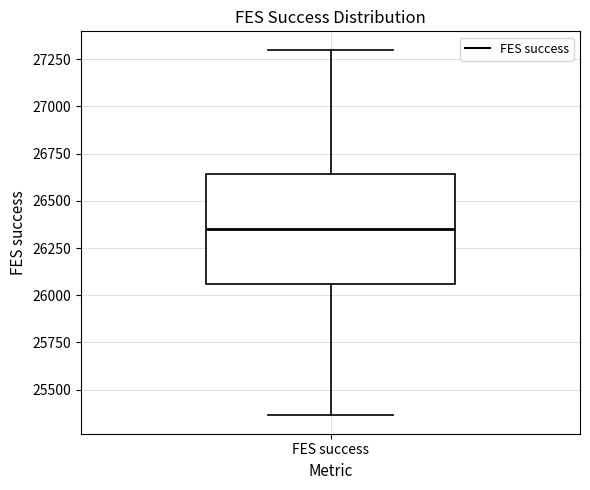

Transcribe this box plot: give where the median line is, the range the box spans, and where the two whiskers end, as read against the y-axis. The values are not printed on the chart, so give them approximately, as read against the axis.

median 26350, box 26050 to 26650, whiskers 25350 to 27300